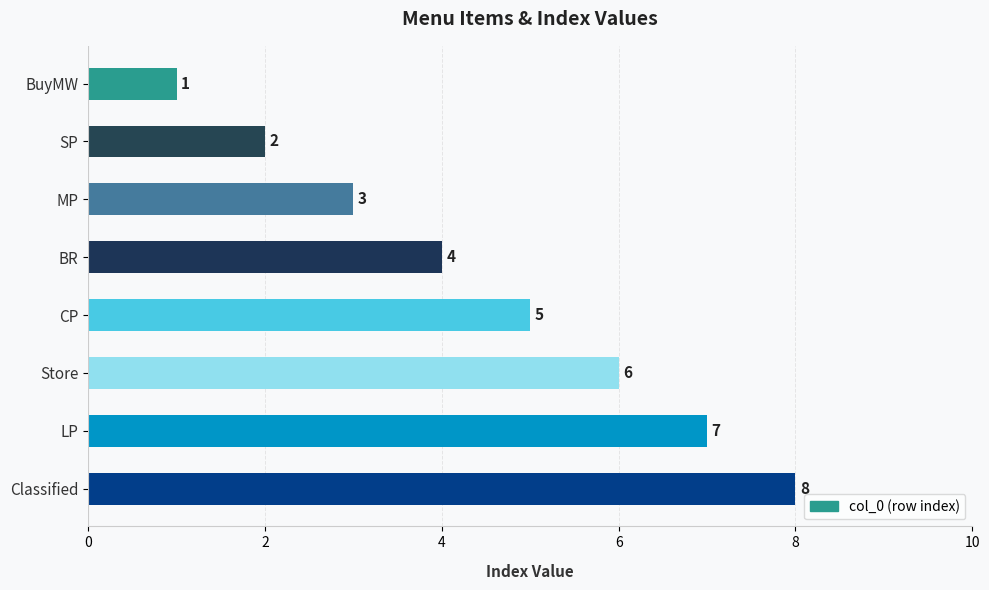

What position from the bottom is CP?

4